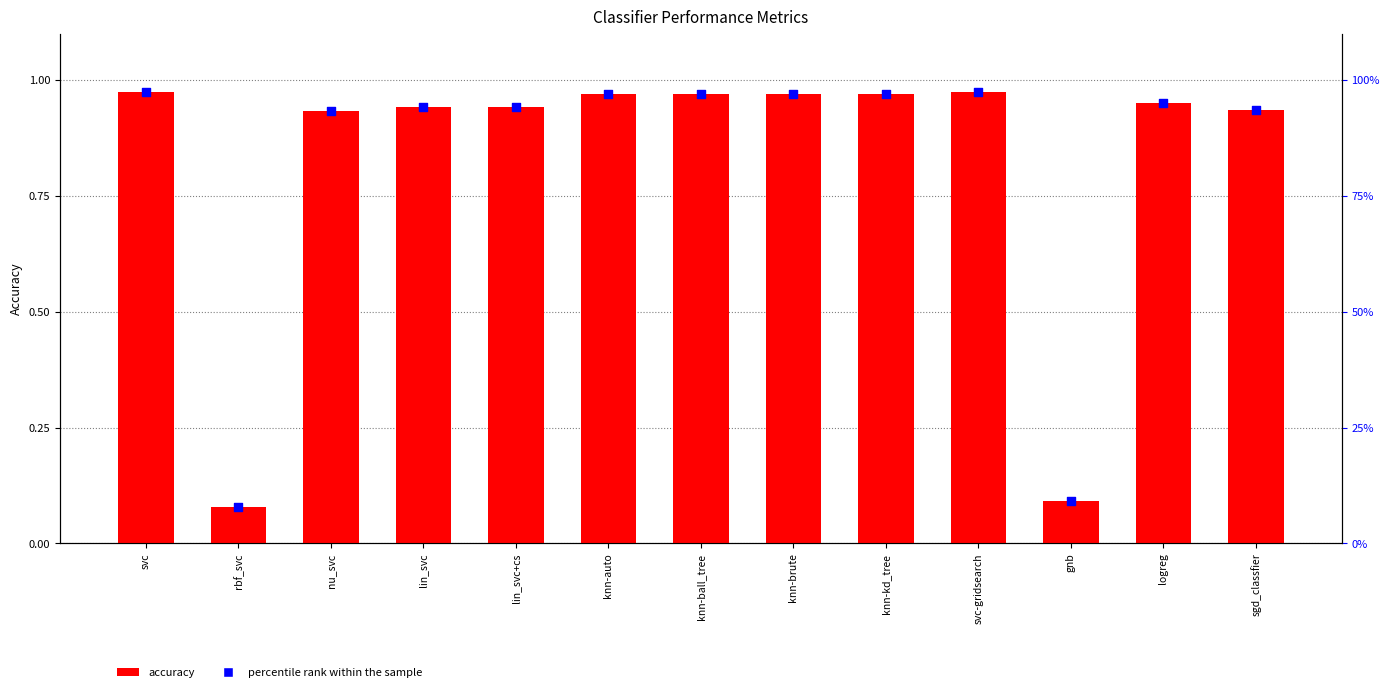

What are all the series names shown in the legend?

accuracy, percentile rank within the sample